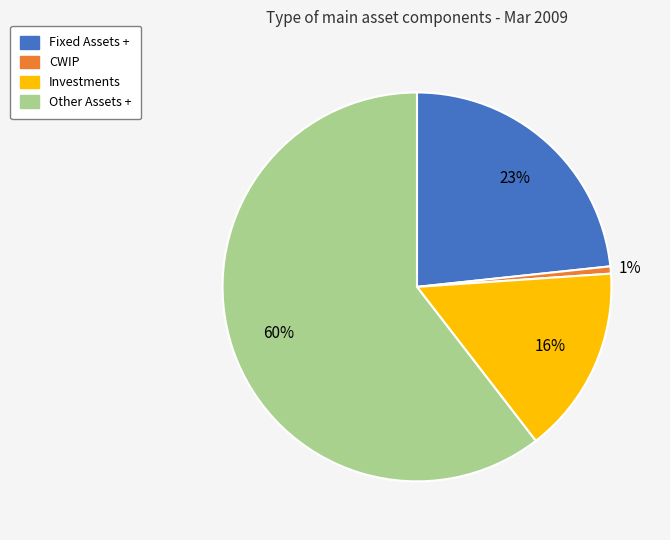

Is the sum of CWIP and Fixed Assets + greater than half?

No